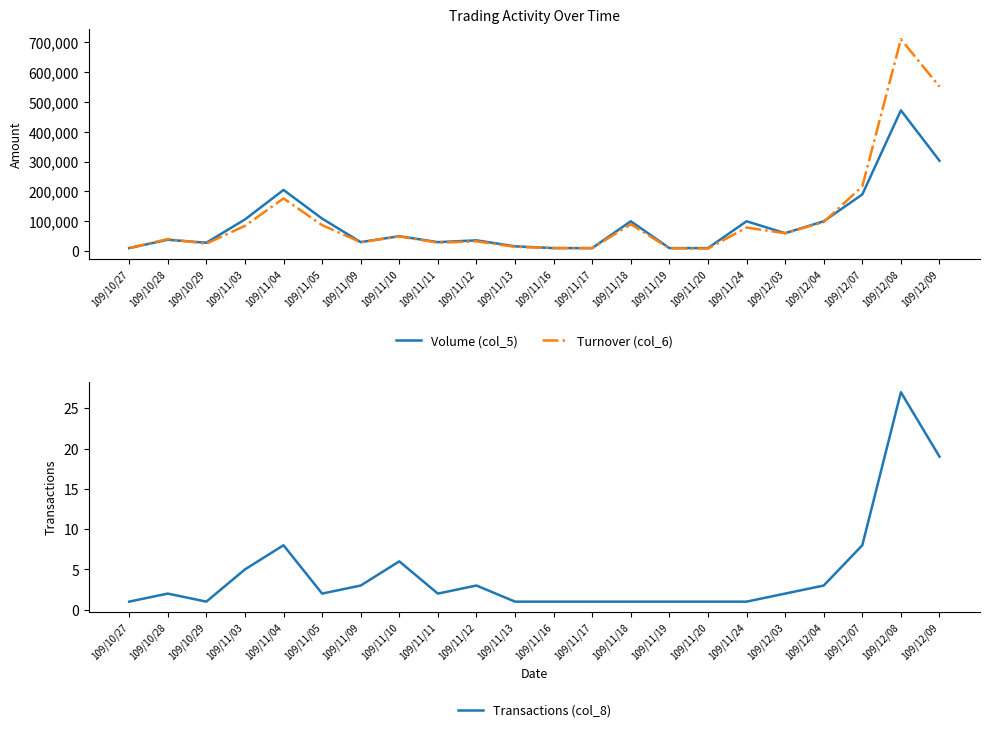

What position from the right is 109/11/03?

19